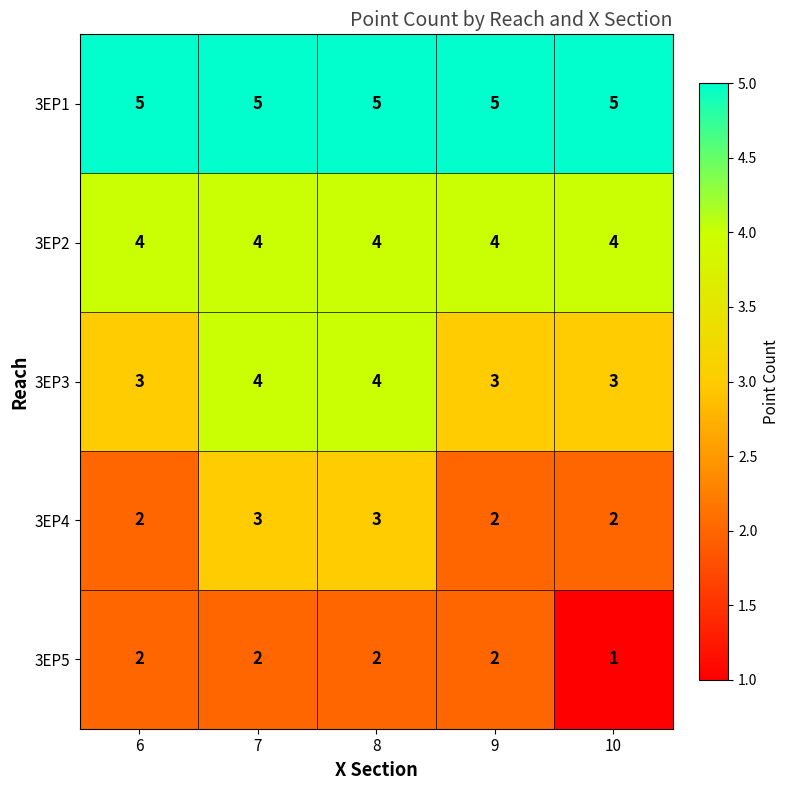

At how many categories does at least one series exceed 1?

5